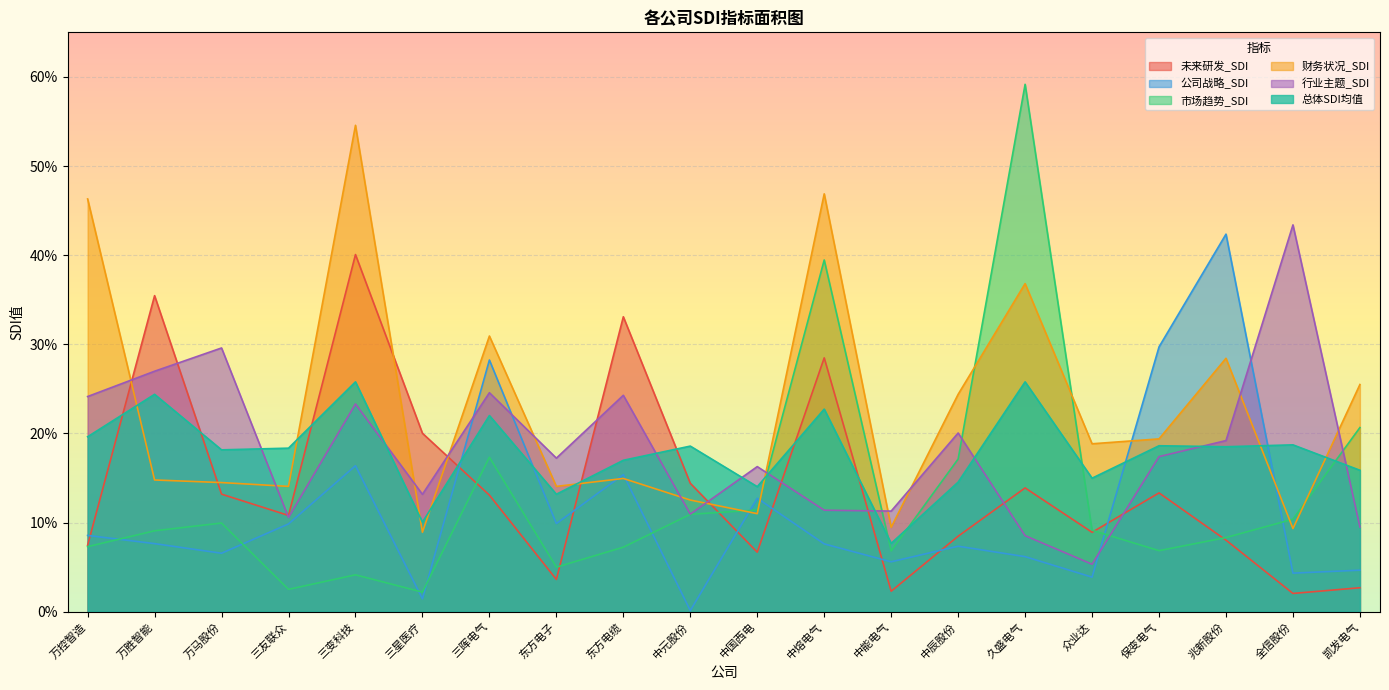

Which series has the largest total across all categories?

财务状况_SDI